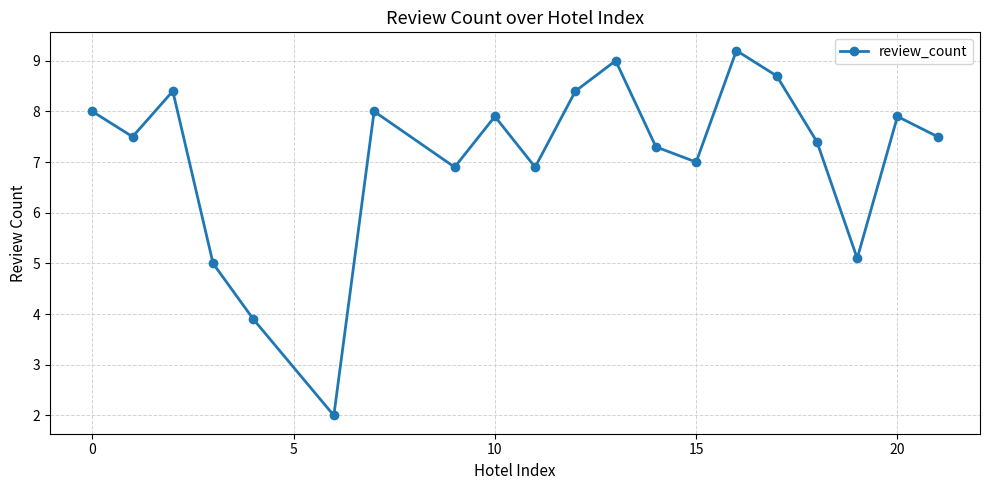

How many points are higher than both their immediate neighbors (excluding endpoints)?

6